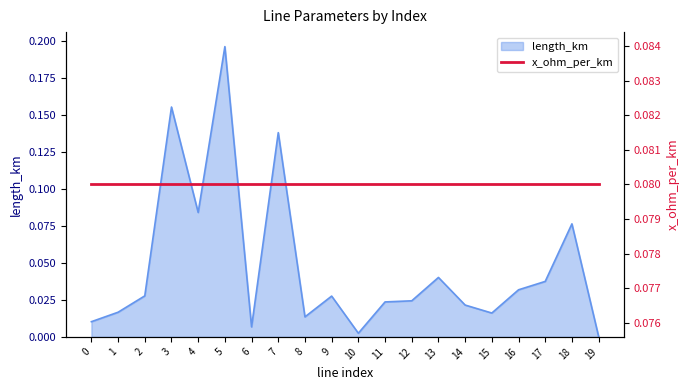

How many lines are shown in the chart?

1